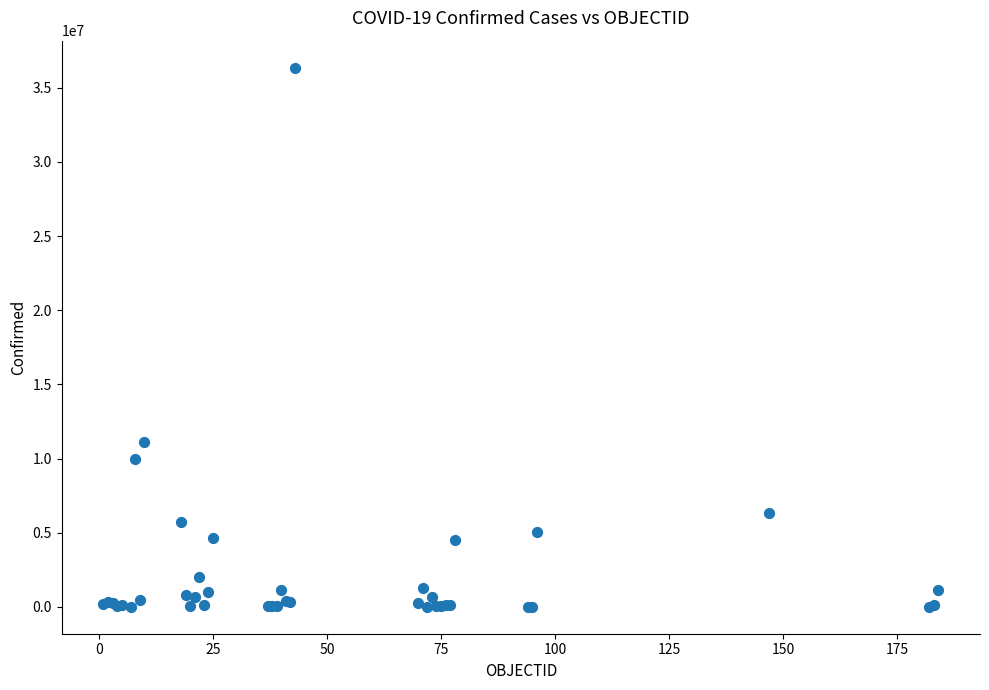

What Y value in the scatter plot is closest to 18185008?

11135105